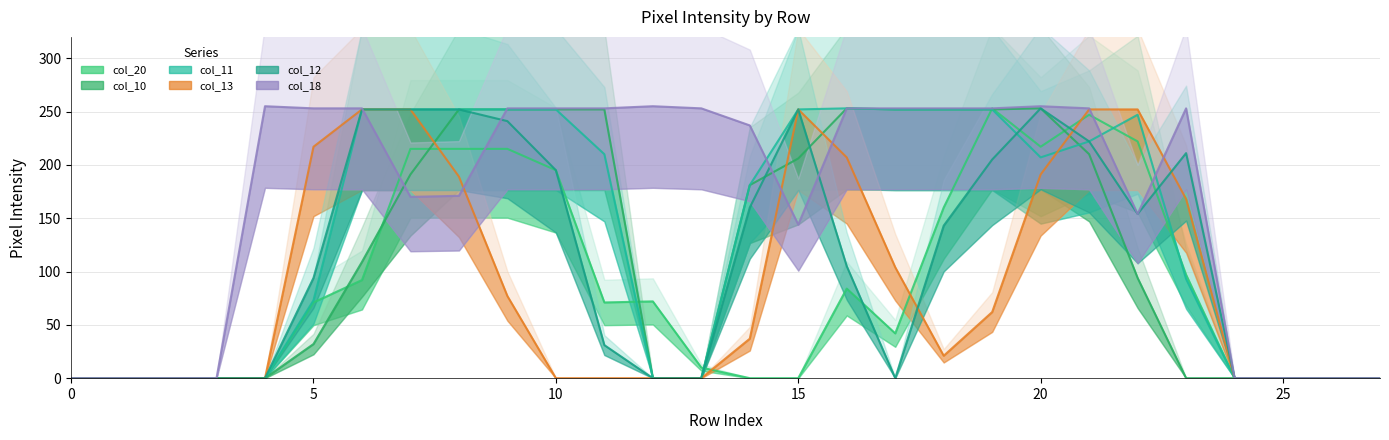

Reading left to right, what are all the values shown in this chart?

col_20: 0	0	0	0	0	71	92	215	215	215	195	71	72	10	0	0	84	42	160	253	217	247	222	97	0	0	0	0
col_10: 0	0	0	0	0	32	109	191	252	252	252	252	0	0	181	206	253	252	252	252	253	210	94	0	0	0	0	0
col_11: 0	0	0	0	0	73	252	252	252	252	252	210	0	0	181	252	253	252	252	252	207	222	247	93	0	0	0	0
col_13: 0	0	0	0	0	217	252	252	189	77	0	0	0	0	37	252	207	104	21	62	191	252	252	168	0	0	0	0
col_12: 0	0	0	0	0	94	252	252	252	241	195	31	0	0	160	252	105	0	143	205	253	222	154	211	0	0	0	0
col_18: 0	0	0	0	255	253	253	170	171	253	253	253	255	253	237	144	253	253	253	253	255	253	154	253	0	0	0	0